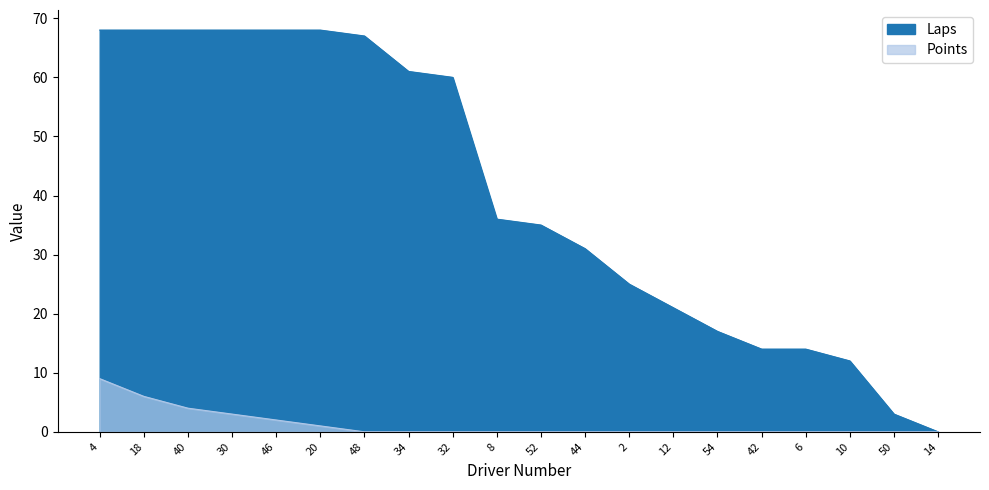

What is the maximum value shown in the chart?

68